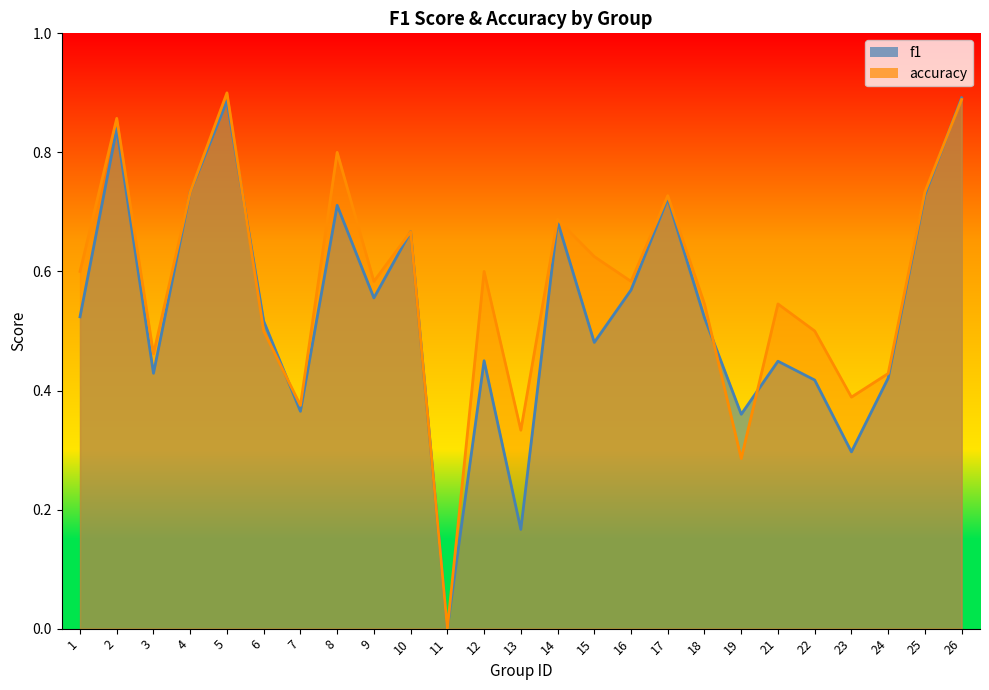

How many categories are shown in the chart?

25